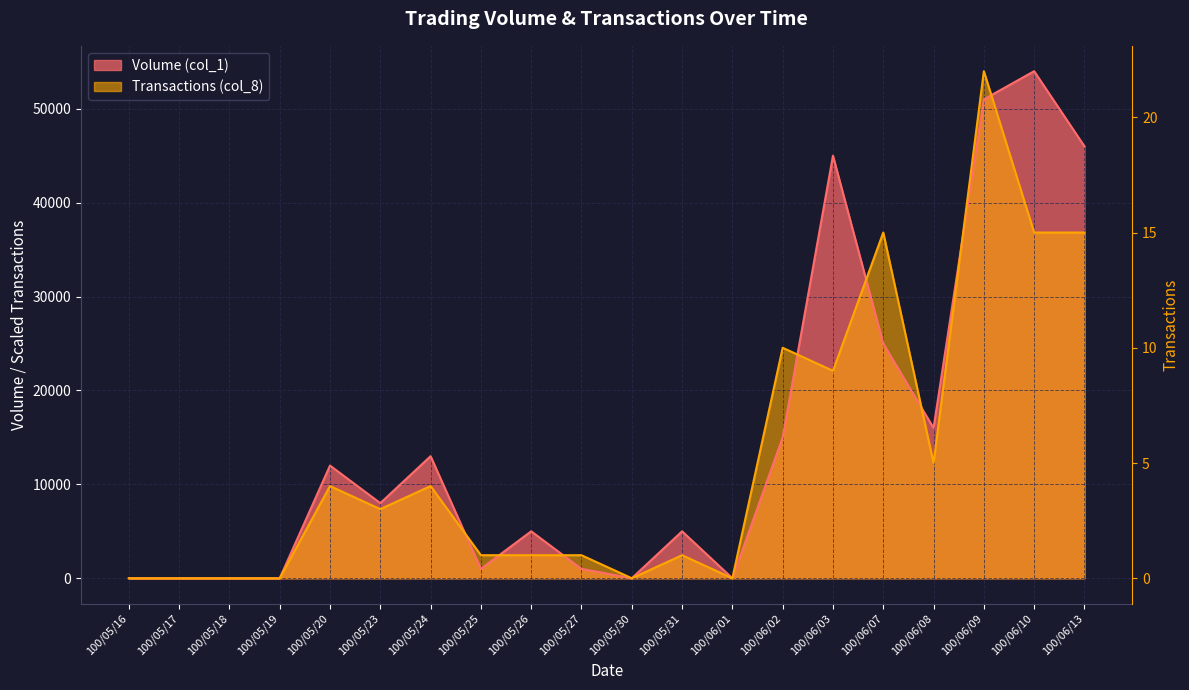

How many values in Transactions (col_8) are above zero?

14